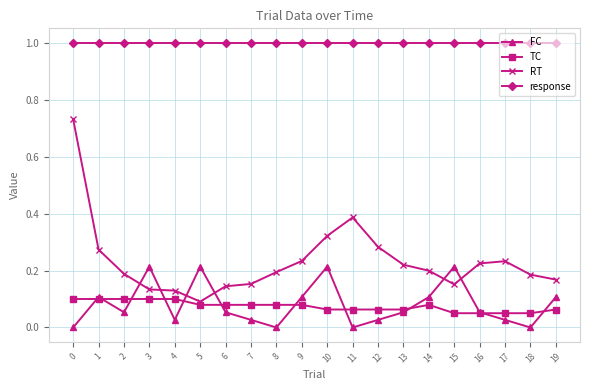

What are all the series names shown in the legend?

FC, TC, RT, response